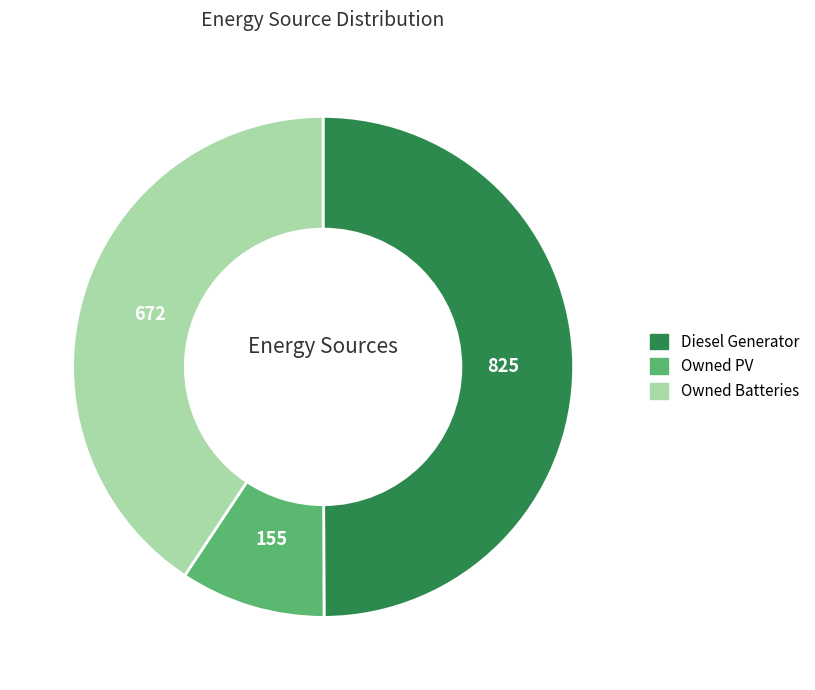

True or false: Owned PV accounts for 15% of the total.

False